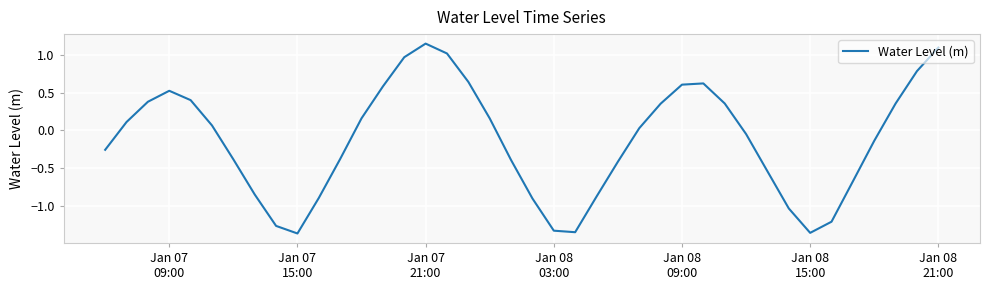

Does the chart display data point markers on the line(s)?

No